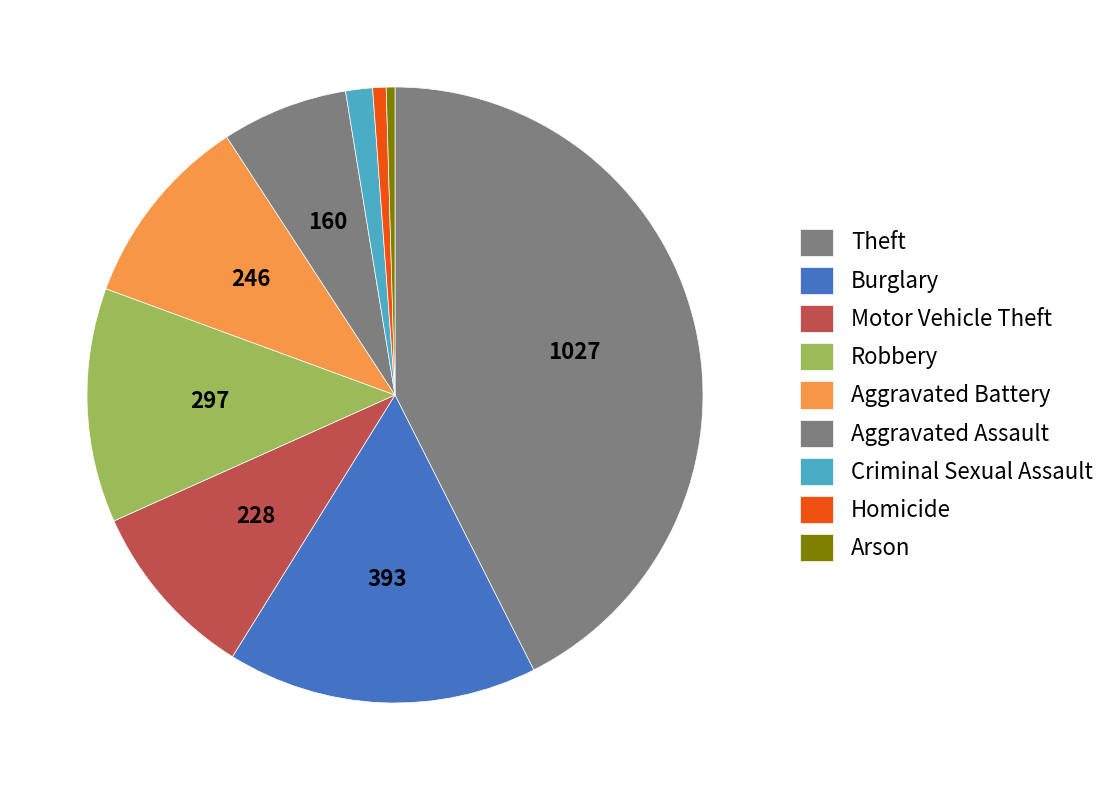

Is it true that Aggravated Assault is 1% of the pie?

False